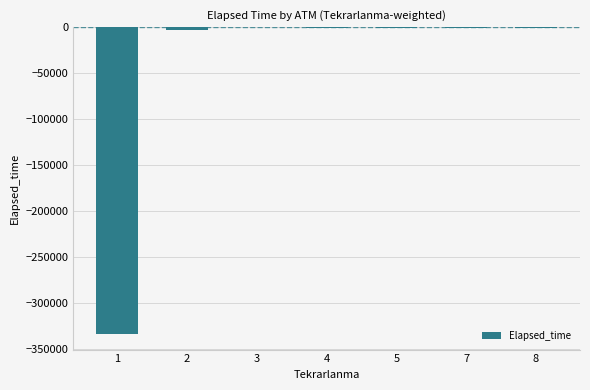

What is the sum of all values?

-339902